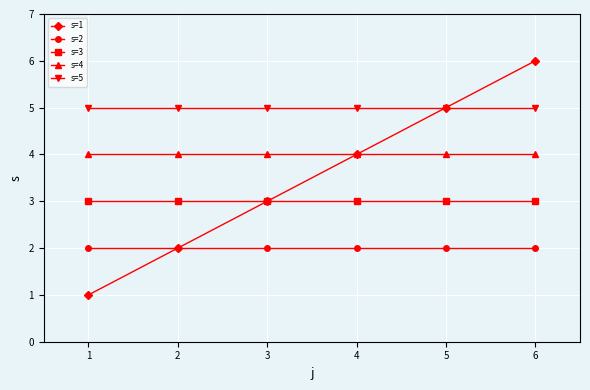

What is the approximate value of s=5 at 2?

5